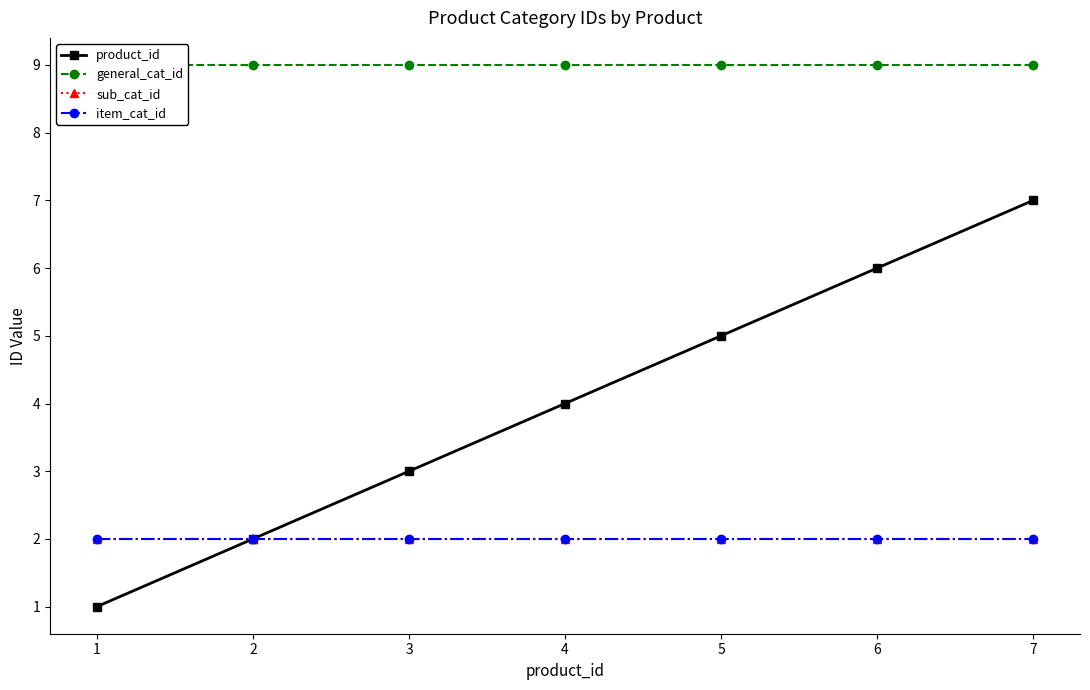

True or false: sub_cat_id and product_id intersect in this chart.

False